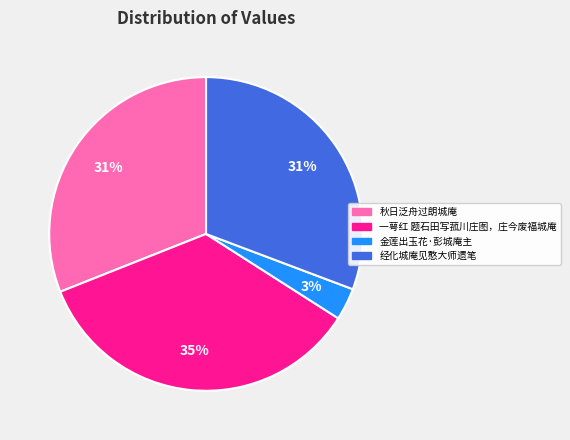

Which category has the smallest portion of the pie?

金莲出玉花·彭城庵主